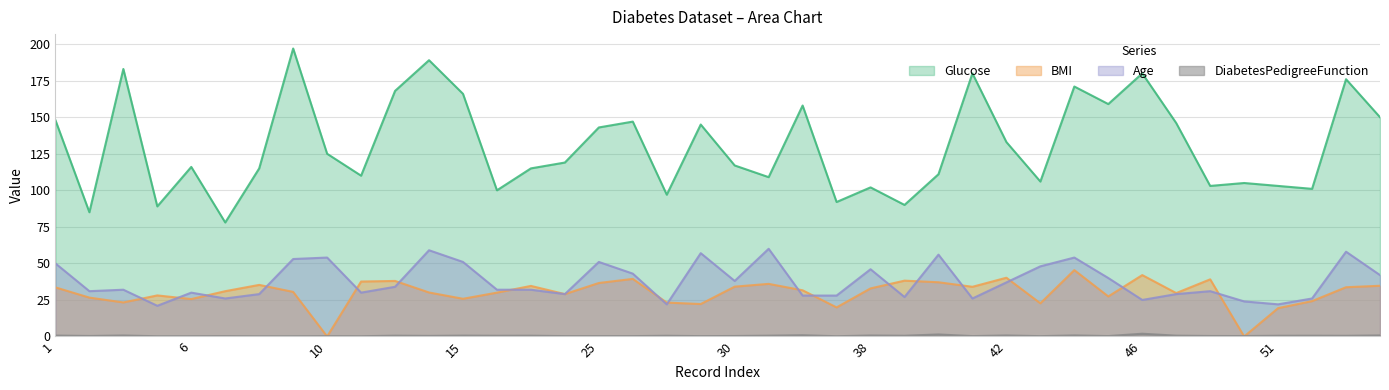

What are all the series names shown in the legend?

Glucose, BMI, Age, DiabetesPedigreeFunction